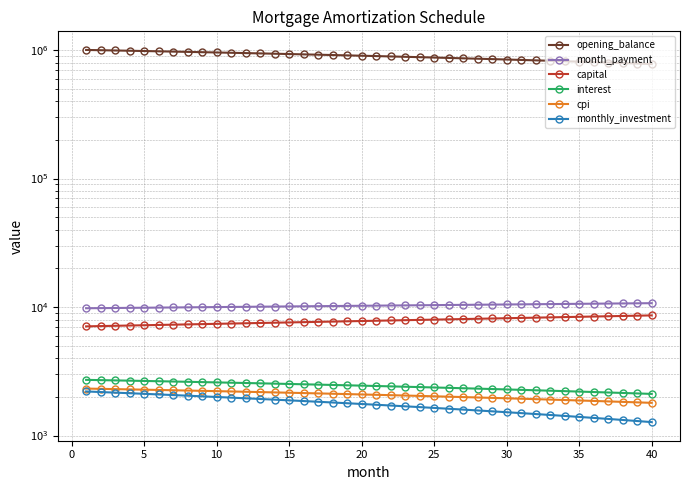

True or false: opening_balance and capital intersect in this chart.

False